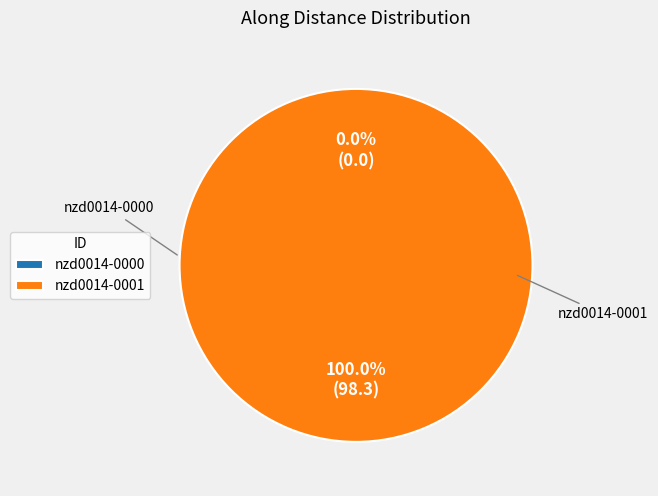

What is the largest slice in the pie chart?

nzd0014-0001